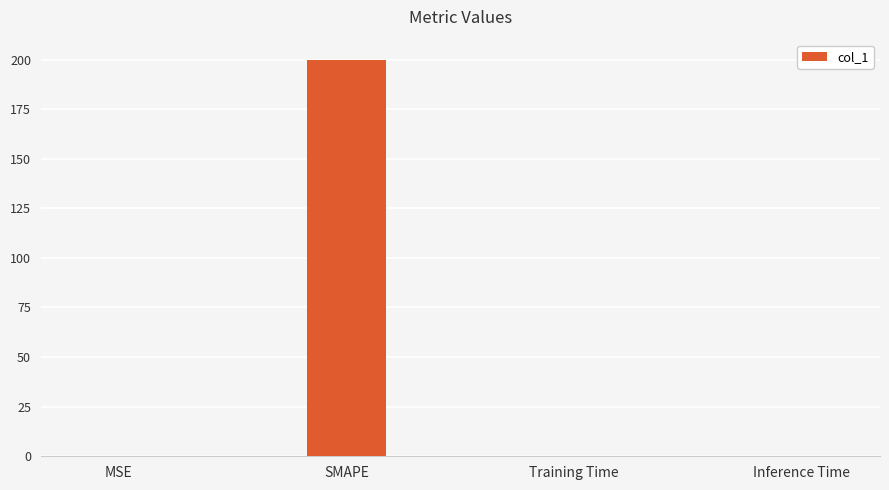

Which category has the highest value across all series?

SMAPE